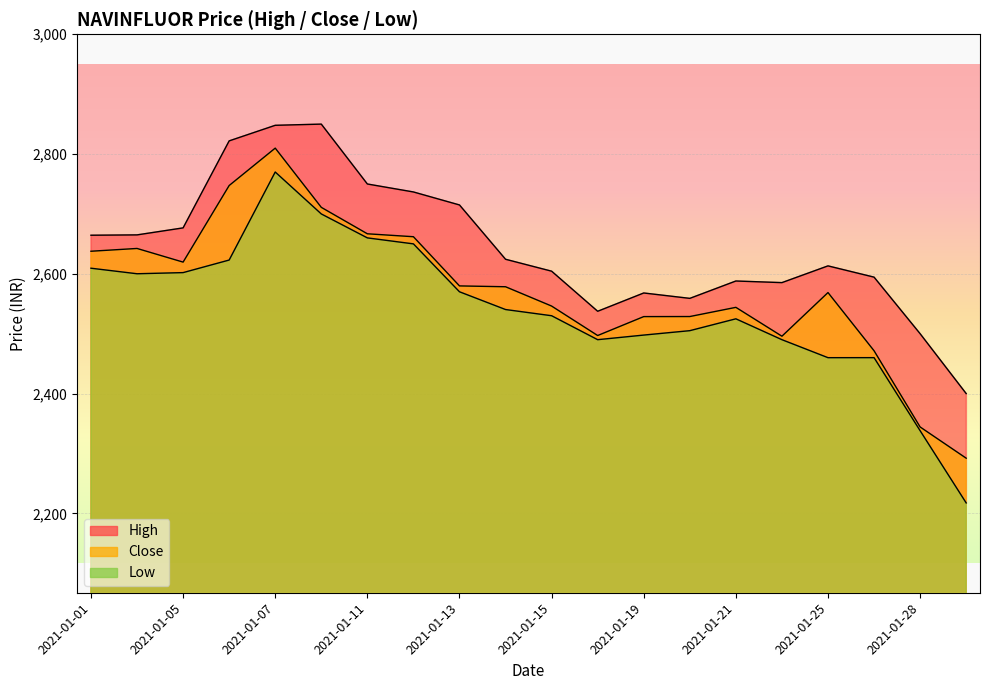

Which series has the largest total across all categories?

High